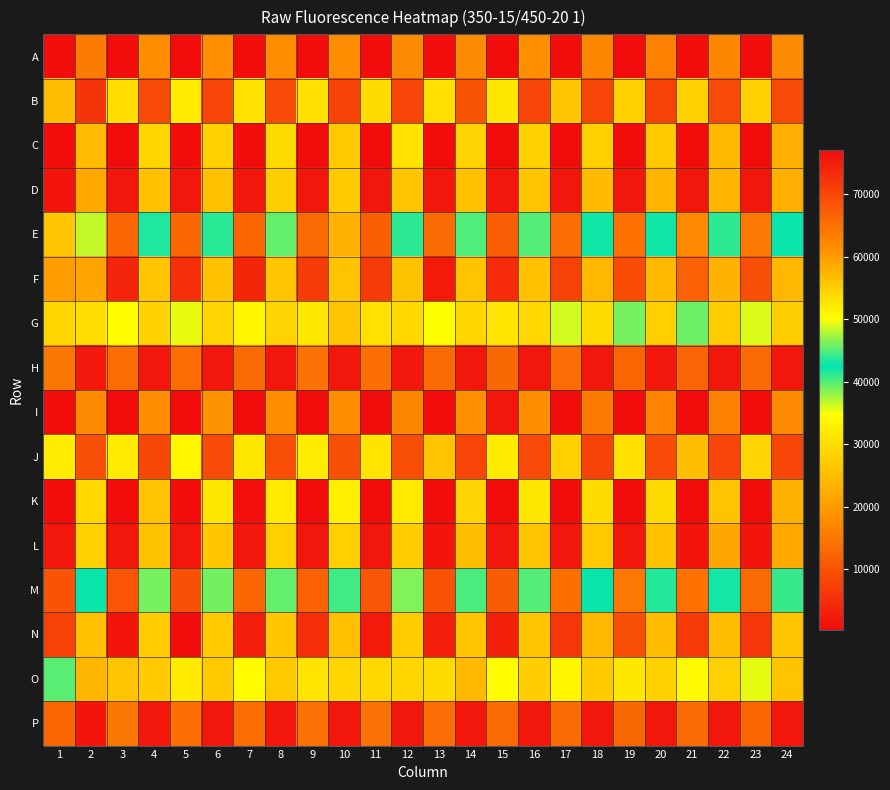

At how many categories does at least one series exceed 13843?

24